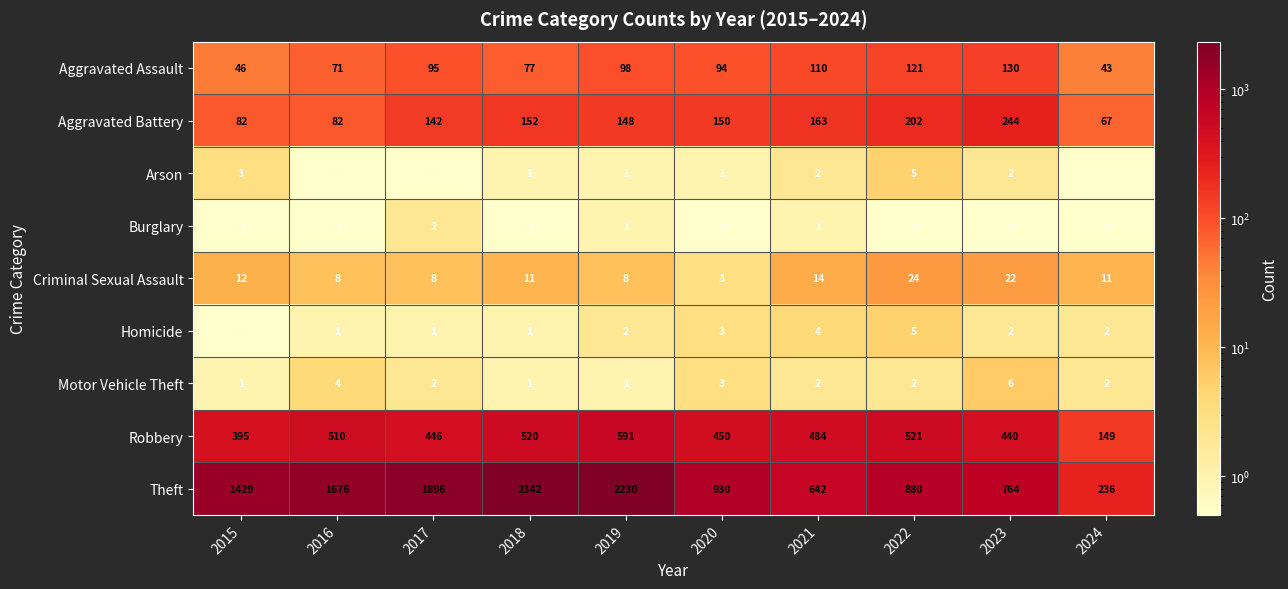

Where does the Motor Vehicle Theft series first go above 2?

2016